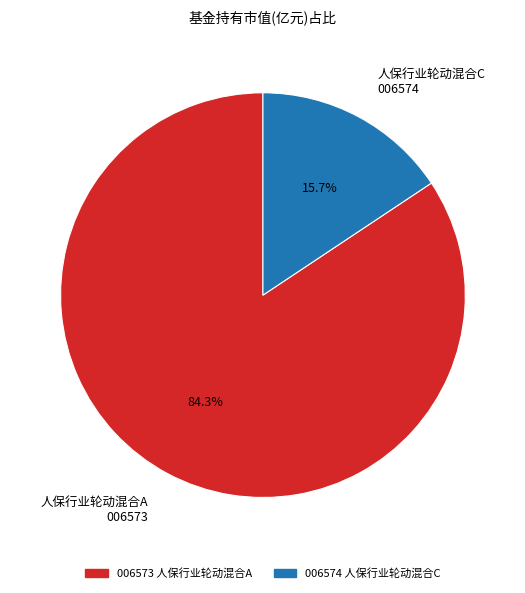

True or false: 人保行业轮动混合A accounts for 74% of the total.

False